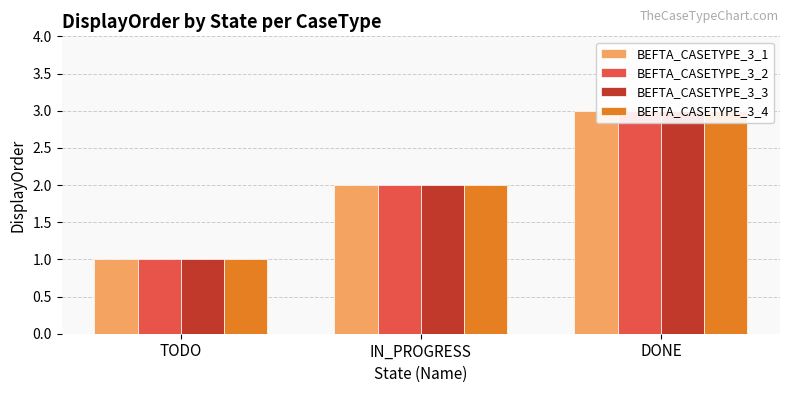

How many data points in BEFTA_CASETYPE_3_3 are less than 2?

1